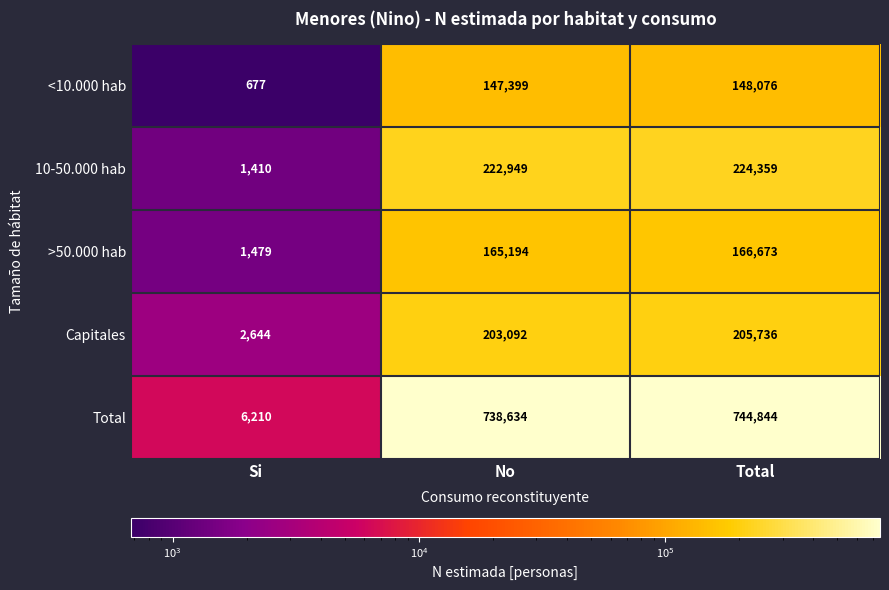

What is the spread (max minus min) of values at No?

591235